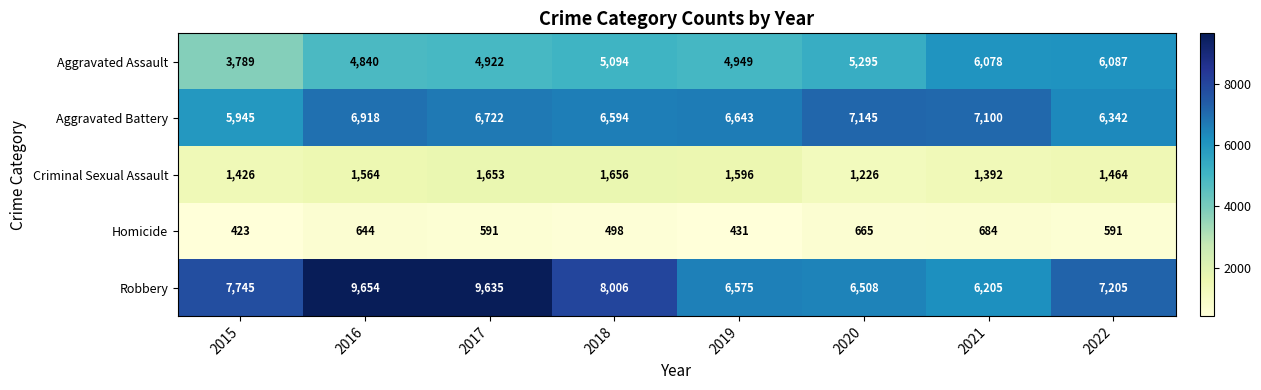

What is the difference between the Robbery values at 2018 and 2017?

1629